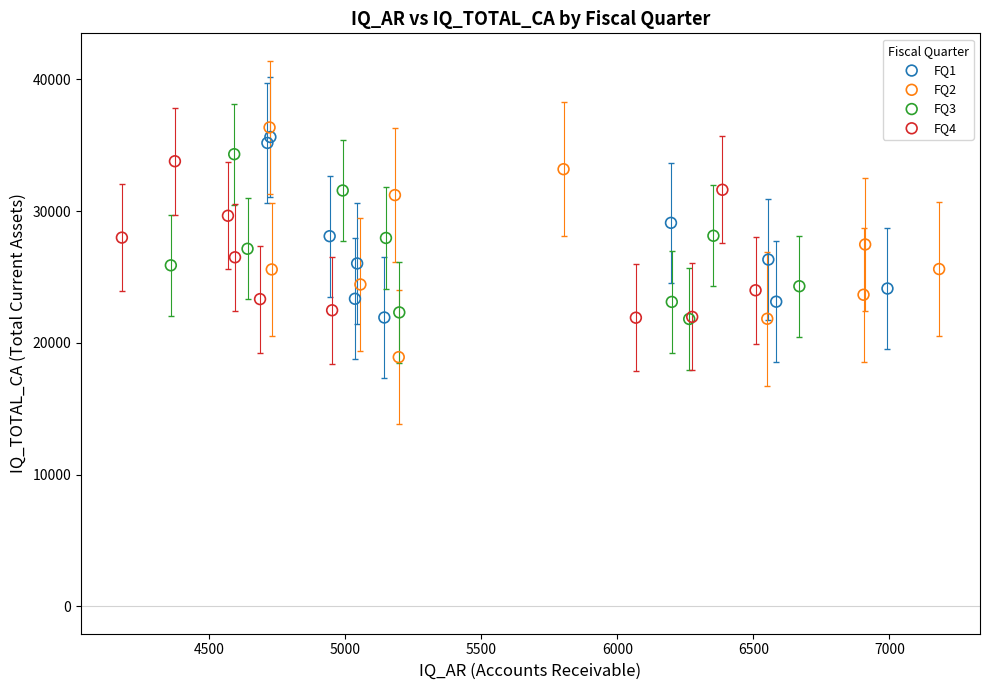

Which series reaches the minimum Y coordinate?

FQ2